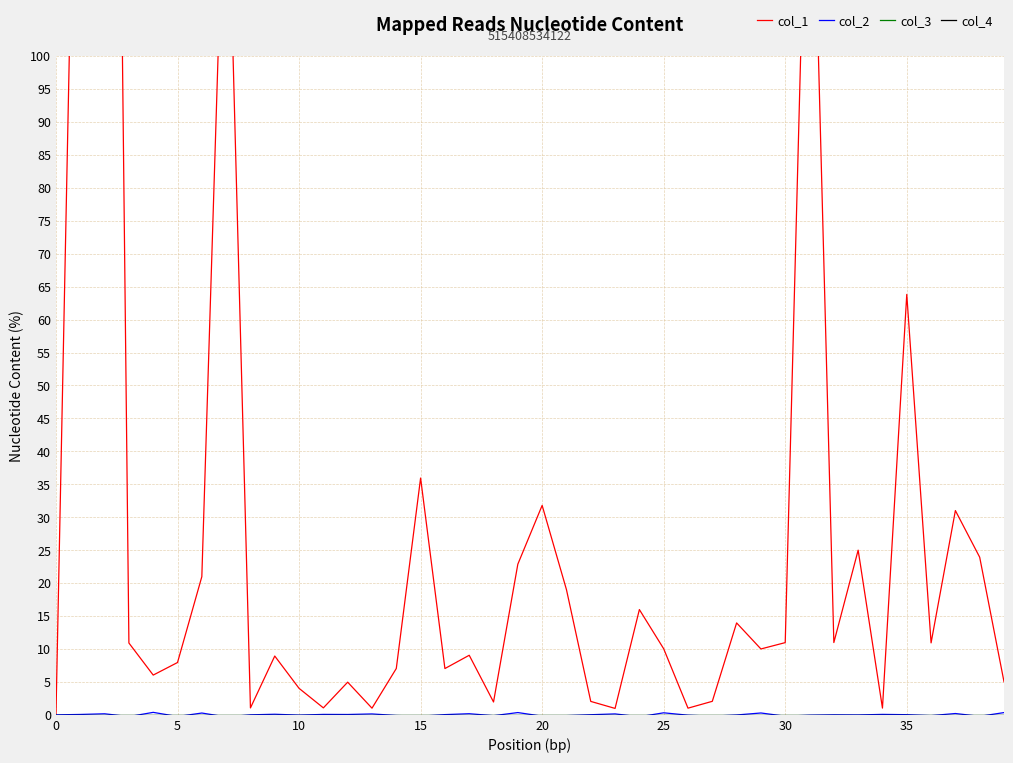

What is the label of the 40th point from the left?

39